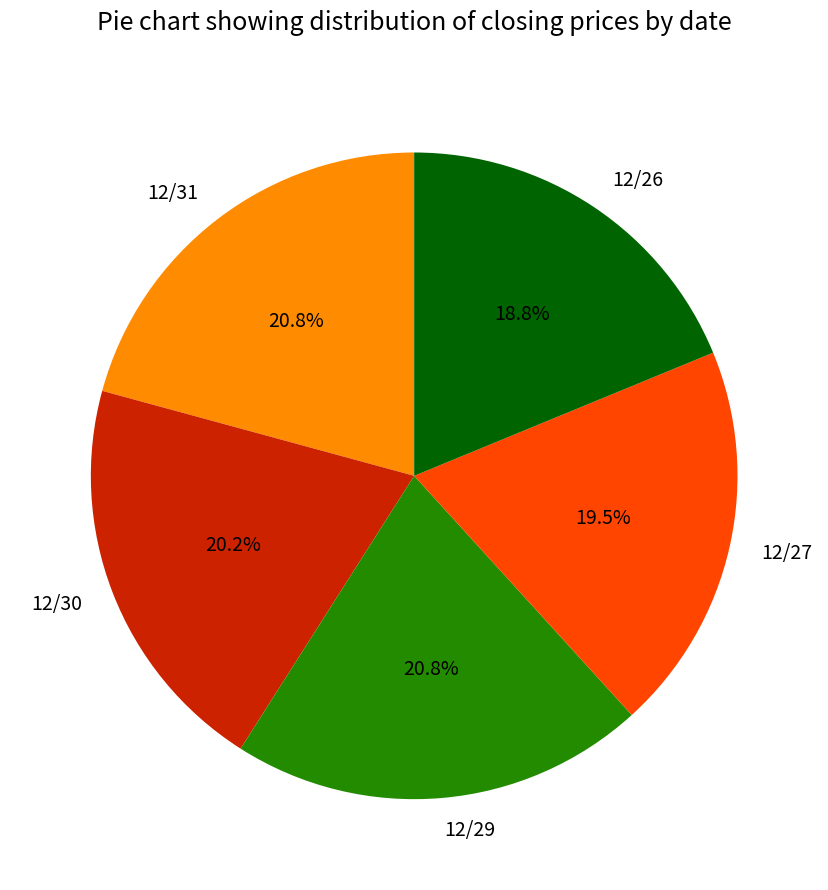

What portion of the pie excludes 12/29?

79.2%